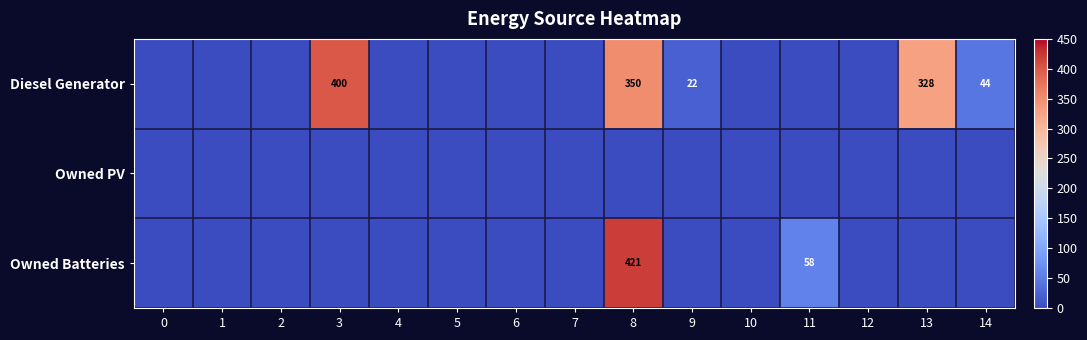

Which has a higher value, 9 or 10?

9